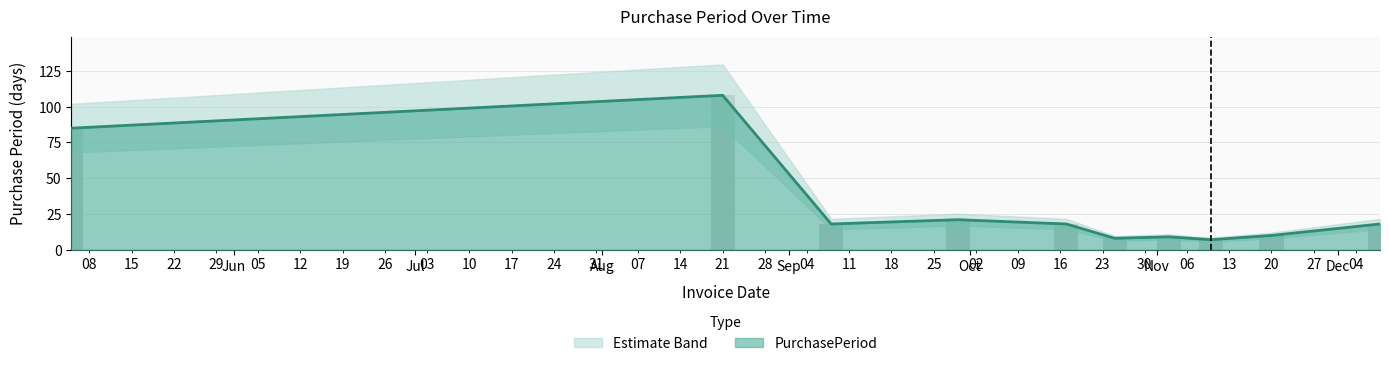

What is the average value?

30